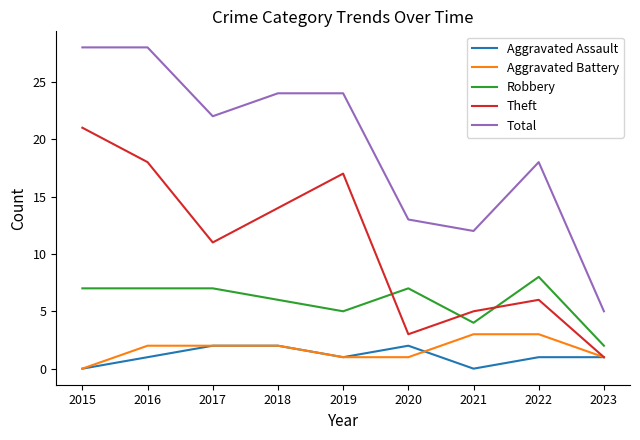

Reading right to left, transcribe all the data shown in this chart.

Aggravated Assault: 2023=1	2022=1	2021=0	2020=2	2019=1	2018=2	2017=2	2016=1	2015=0
Aggravated Battery: 2023=1	2022=3	2021=3	2020=1	2019=1	2018=2	2017=2	2016=2	2015=0
Robbery: 2023=2	2022=8	2021=4	2020=7	2019=5	2018=6	2017=7	2016=7	2015=7
Theft: 2023=1	2022=6	2021=5	2020=3	2019=17	2018=14	2017=11	2016=18	2015=21
Total: 2023=5	2022=18	2021=12	2020=13	2019=24	2018=24	2017=22	2016=28	2015=28